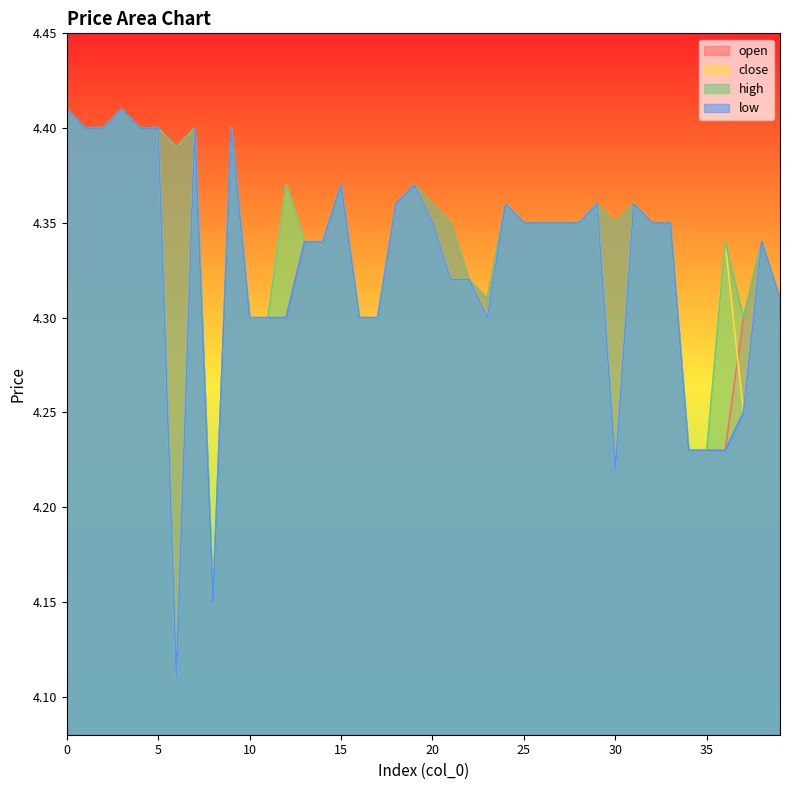

Is it true that low equals 2.2 at 39?

False